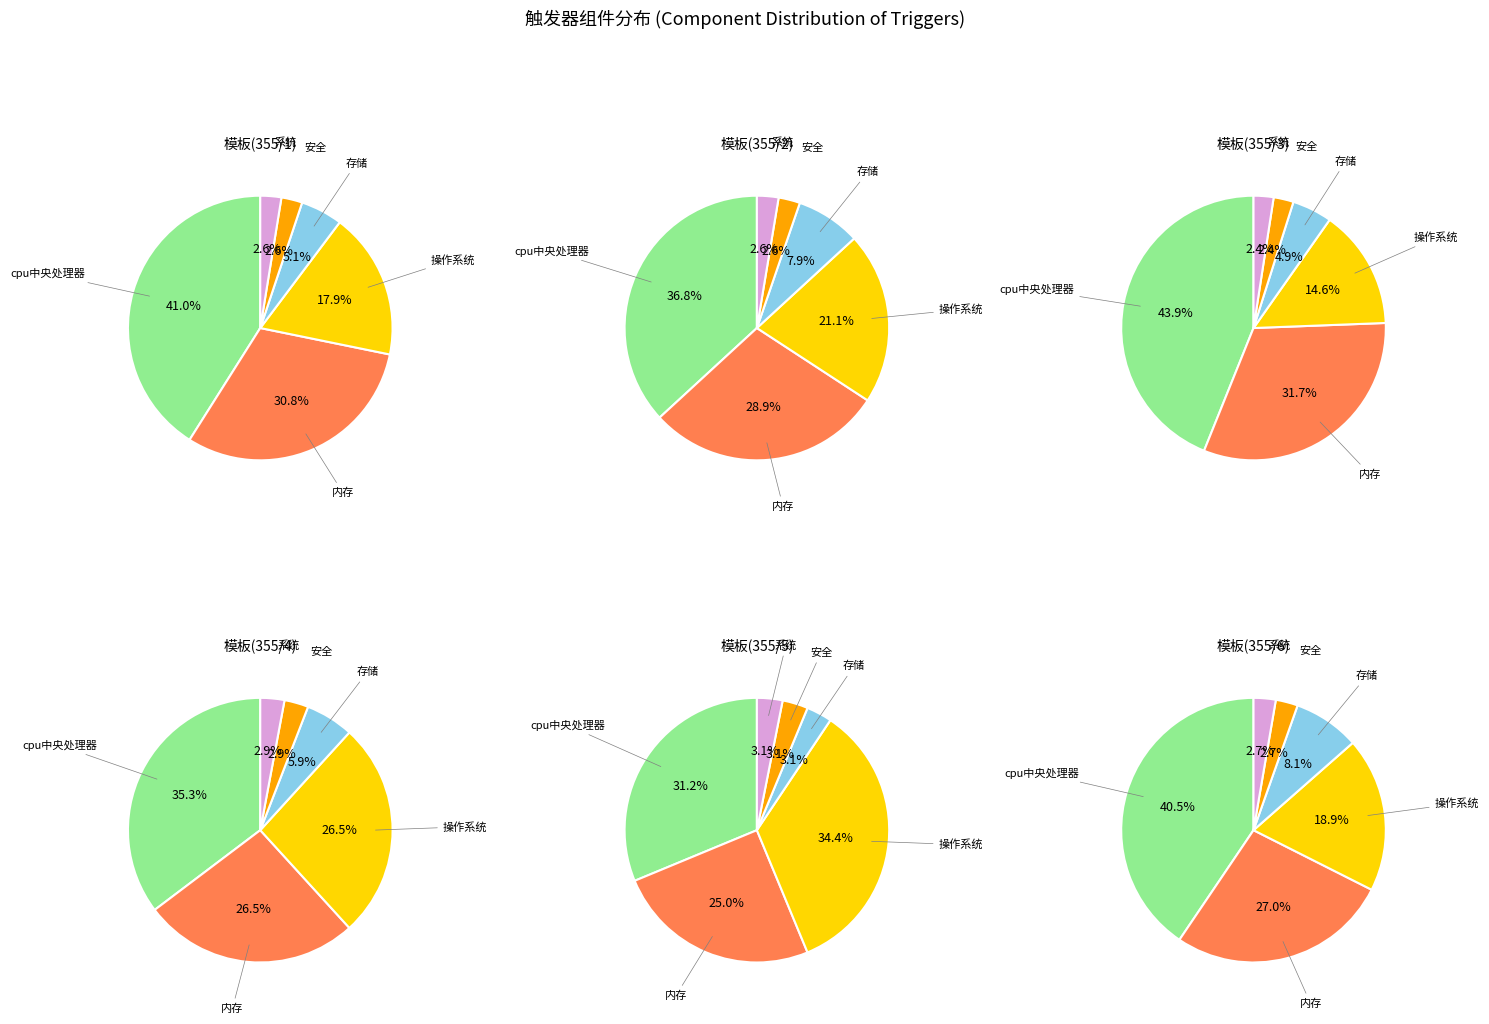

Count the number of slices in the pie.

6